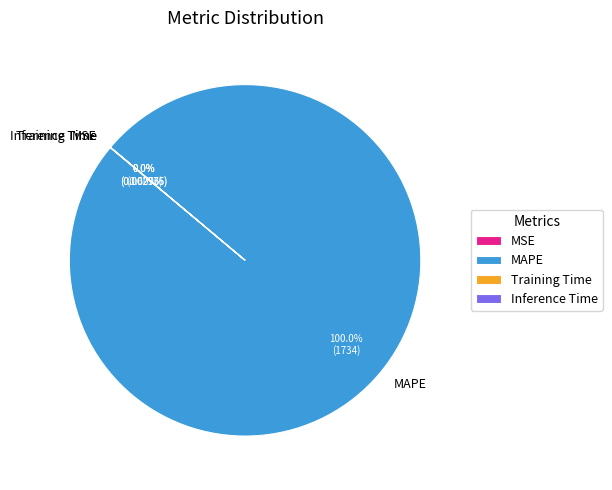

What is the largest slice in the pie chart?

MAPE